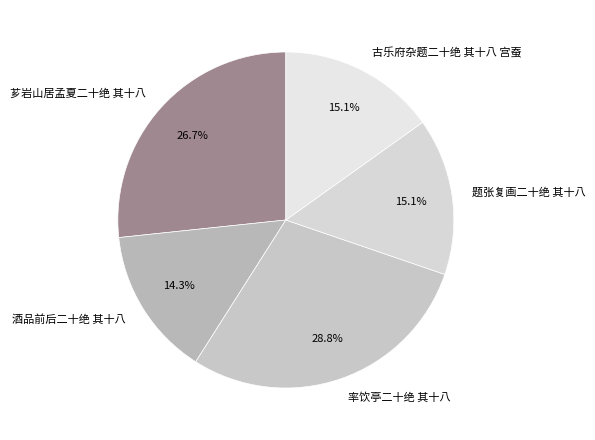

Which category has the smallest portion of the pie?

酒品前后二十绝 其十八